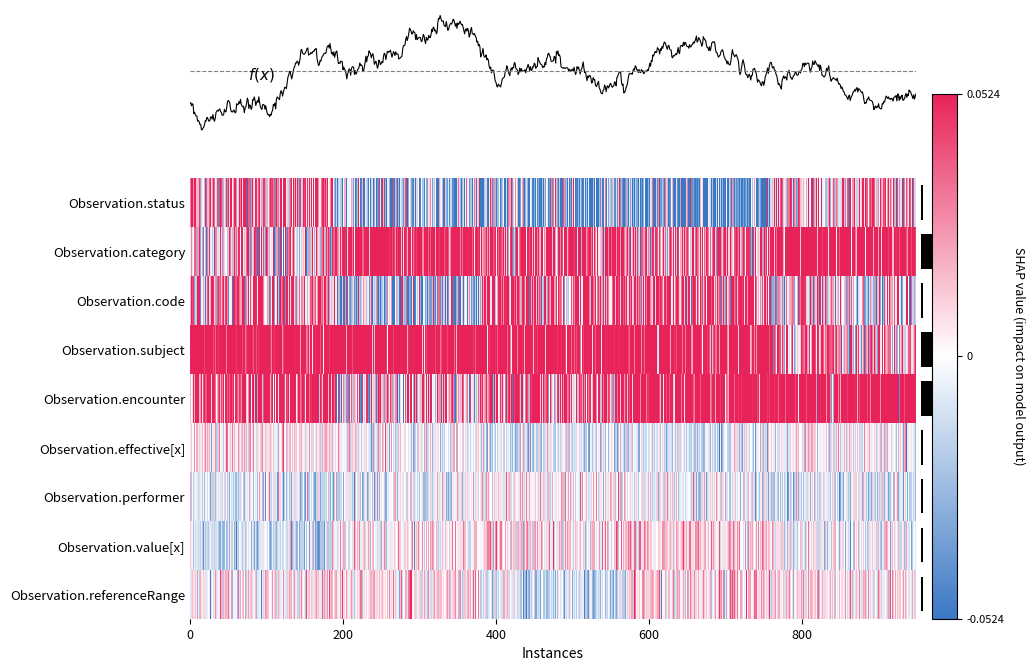

How many distinct data groups are displayed?

9